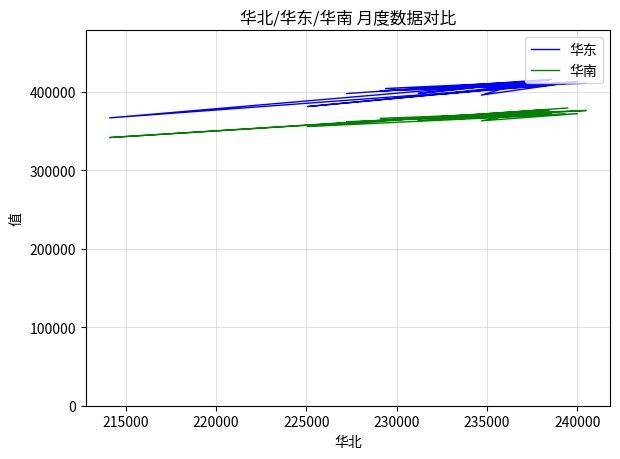

Does the chart have visible grid lines?

Yes